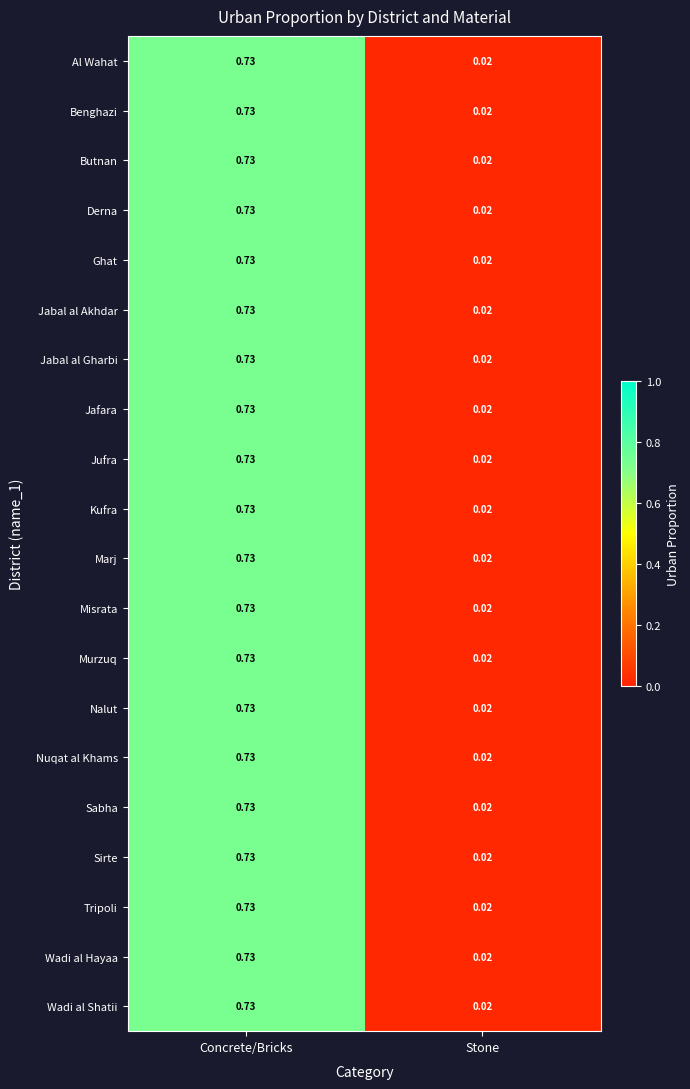

Rank the categories by Jabal al Akhdar value from lowest to highest.

Stone, Concrete/Bricks